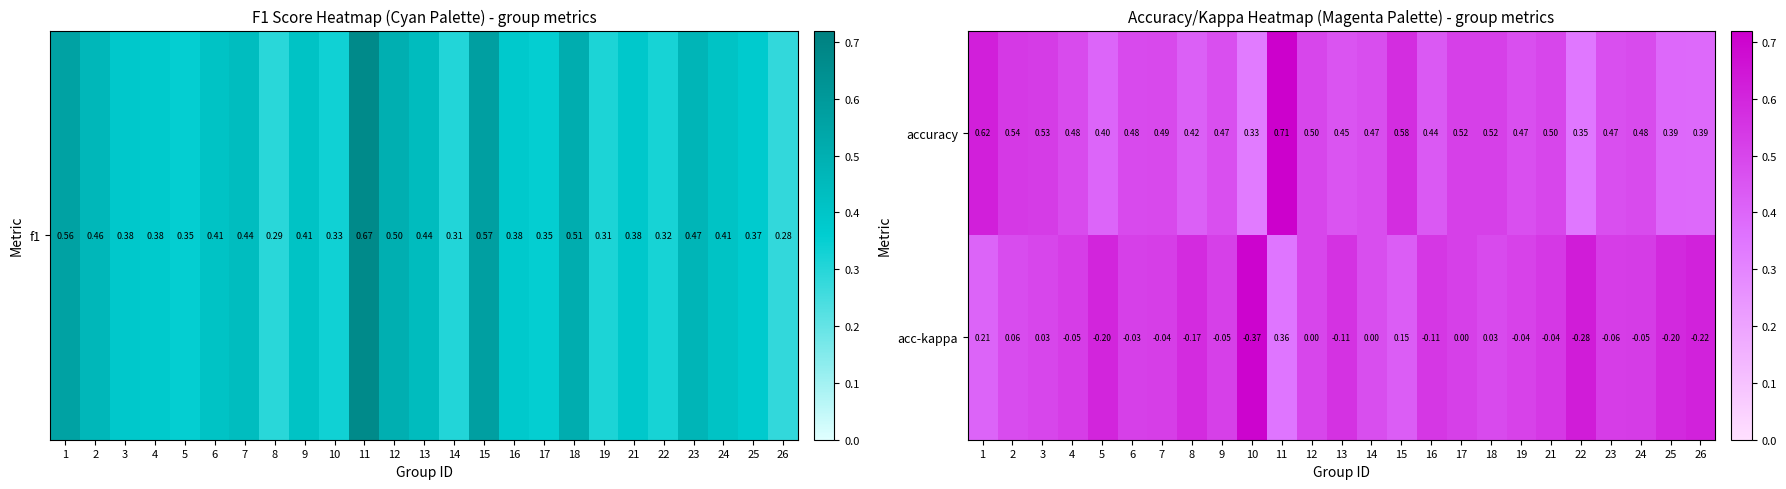

Which series has the largest total across all categories?

accuracy